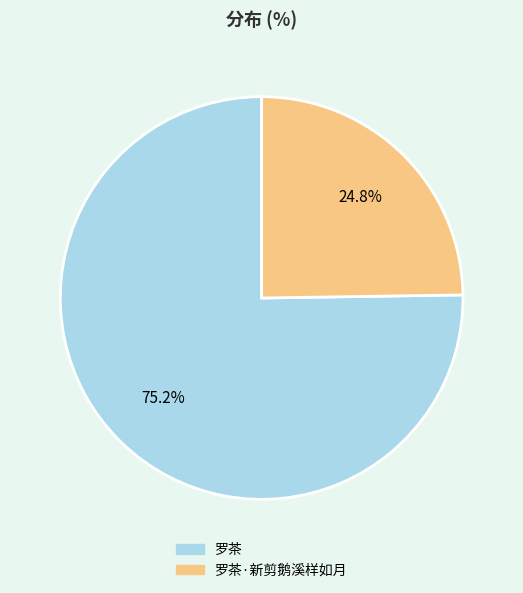

Count the number of slices in the pie.

2